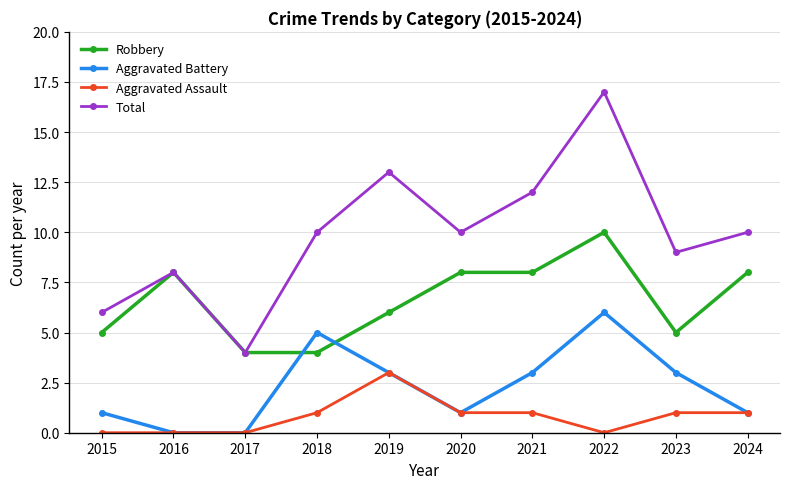

True or false: Total has more than 0 points higher than both neighbors.

True